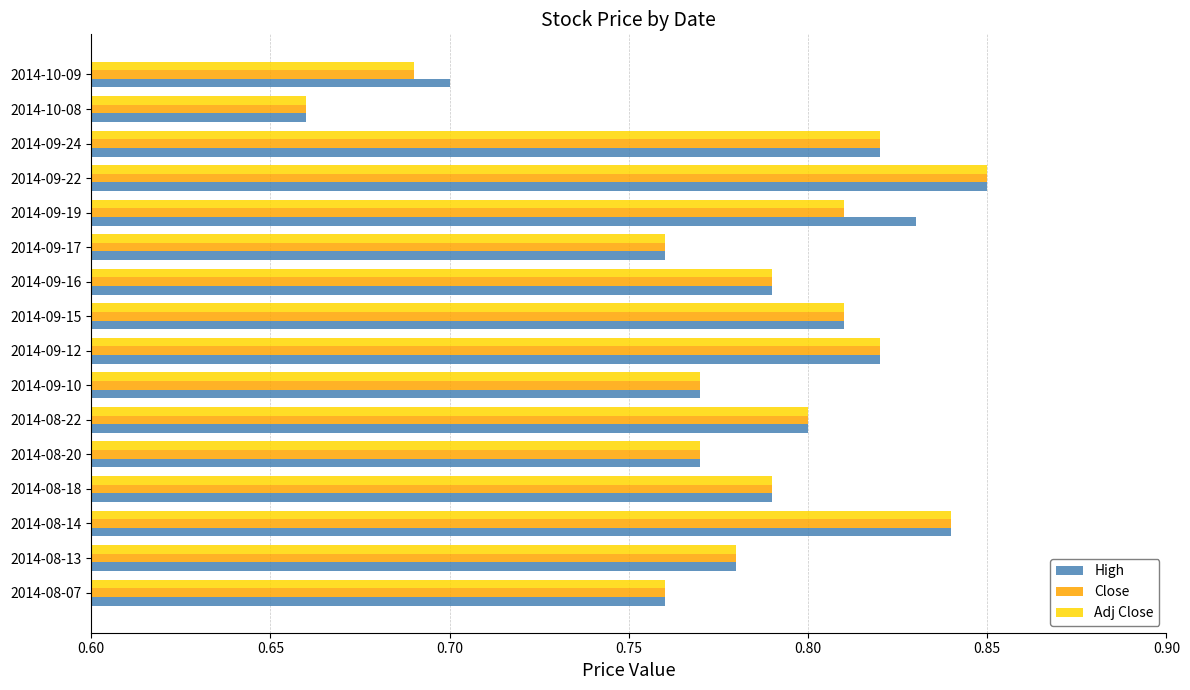

At which category is the sum across all series the highest?

2014-09-22